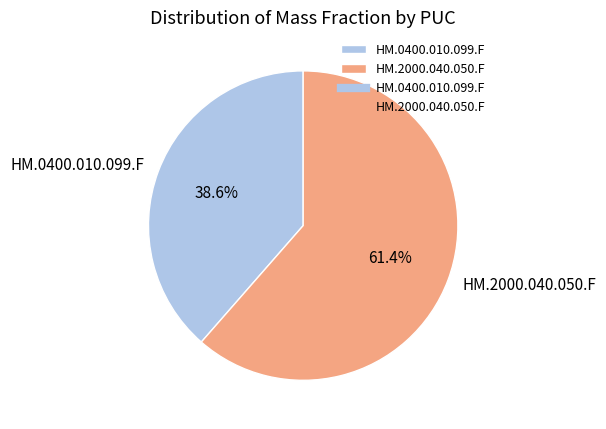

Combined, what portion of the pie is HM.2000.040.050.F and HM.0400.010.099.F?

100.0%